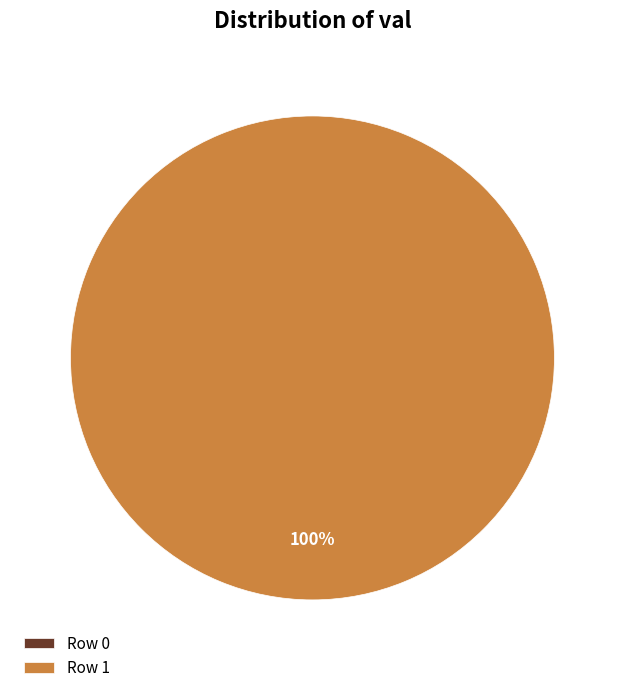

Count the number of slices in the pie.

2